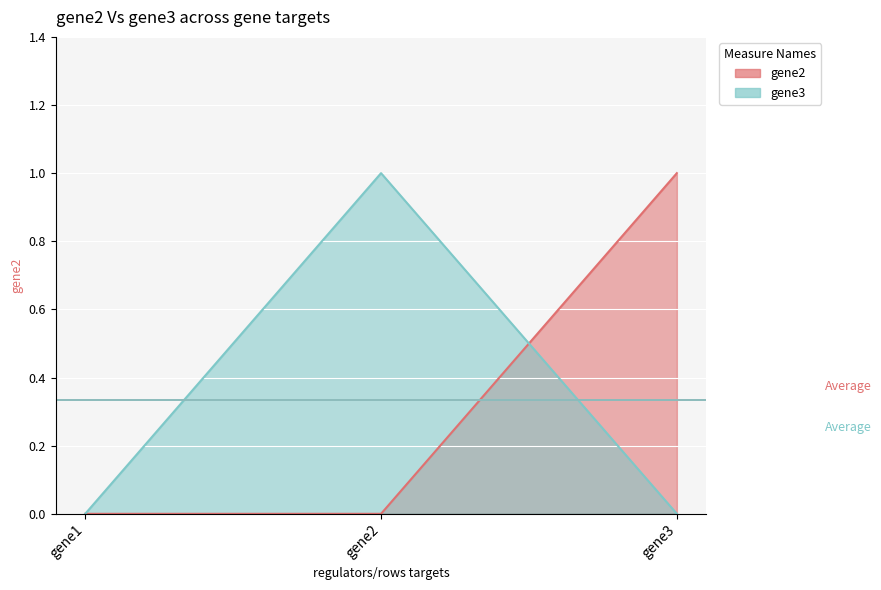

Reading right to left, extract all data points from this chart.

gene2: gene3=1	gene2=0	gene1=0
gene3: gene3=0	gene2=1	gene1=0